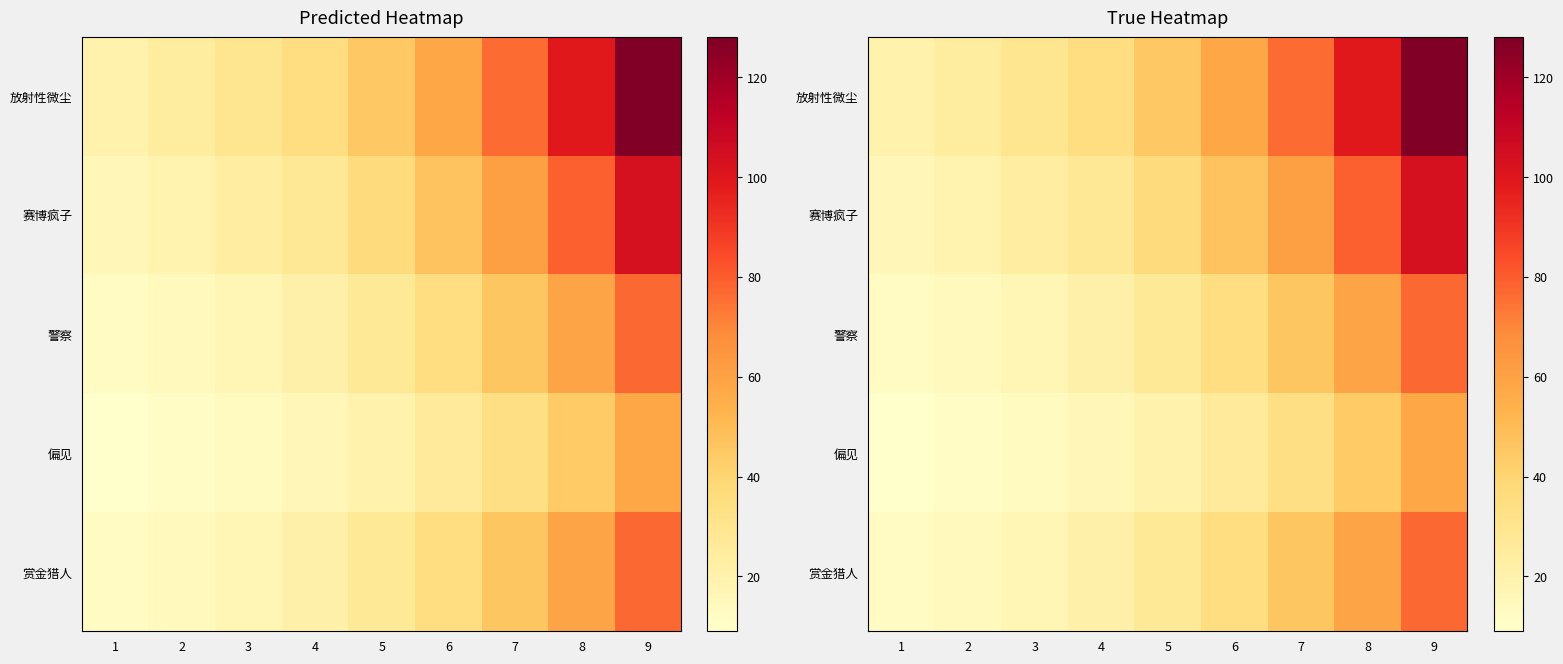

At which label does 赏金猎人 reach its minimum?

1